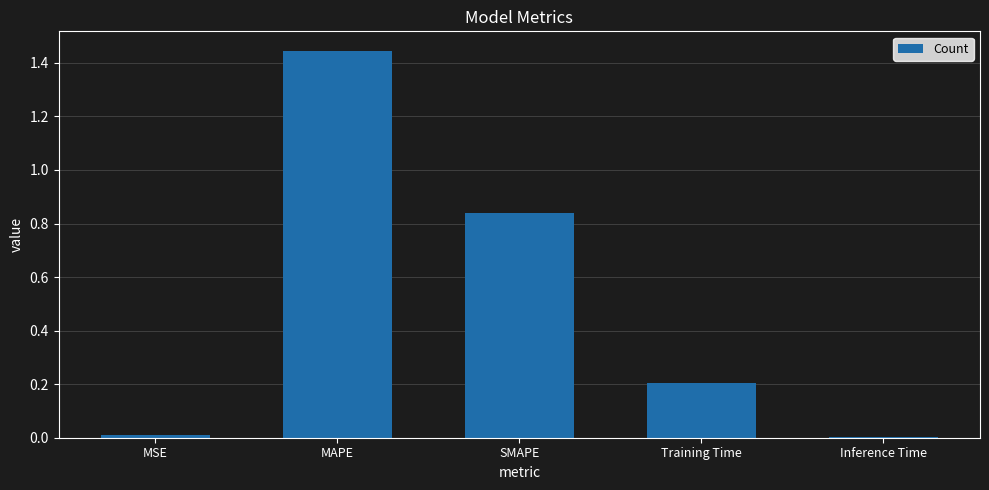

Are the bars horizontal?

No